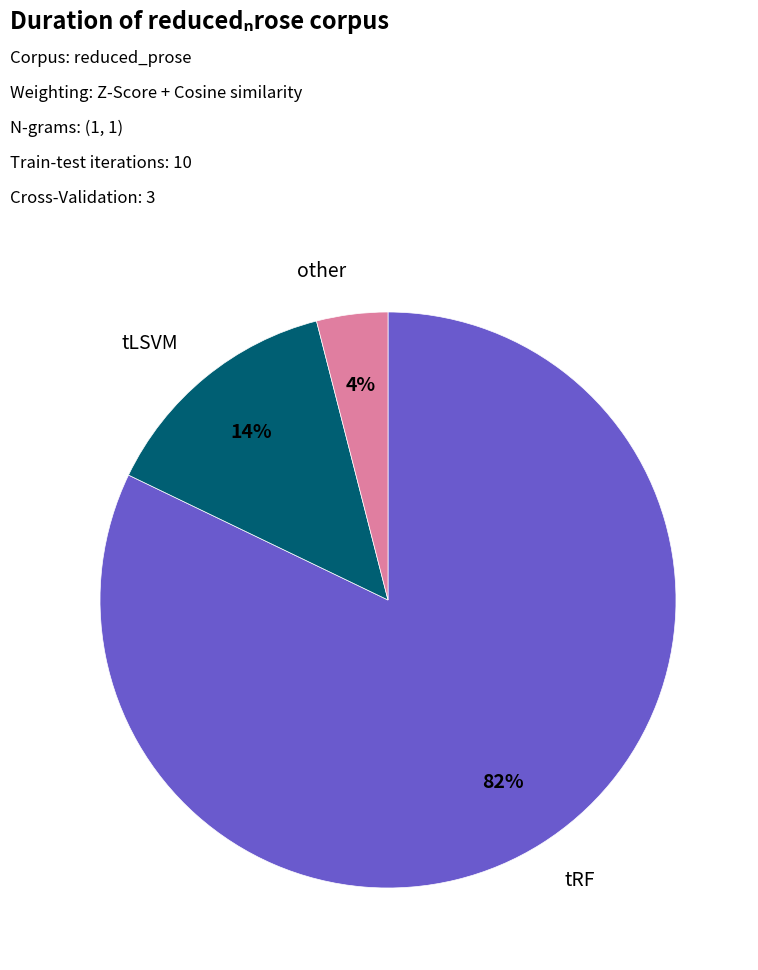

To the nearest percent, what is the difference between the largest and smallest slice percentages?

78%